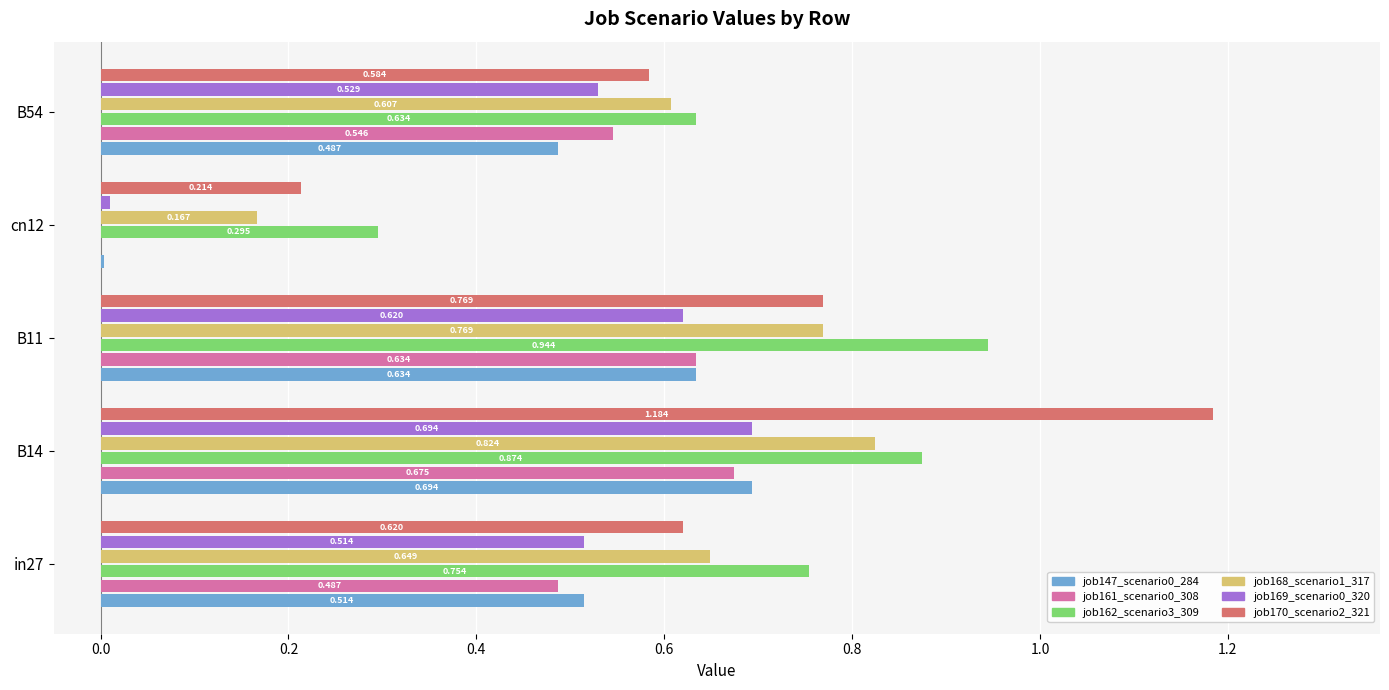

Is the value of job169_scenario0_320 at B11 greater than the value of job168_scenario1_317 at B11?

No